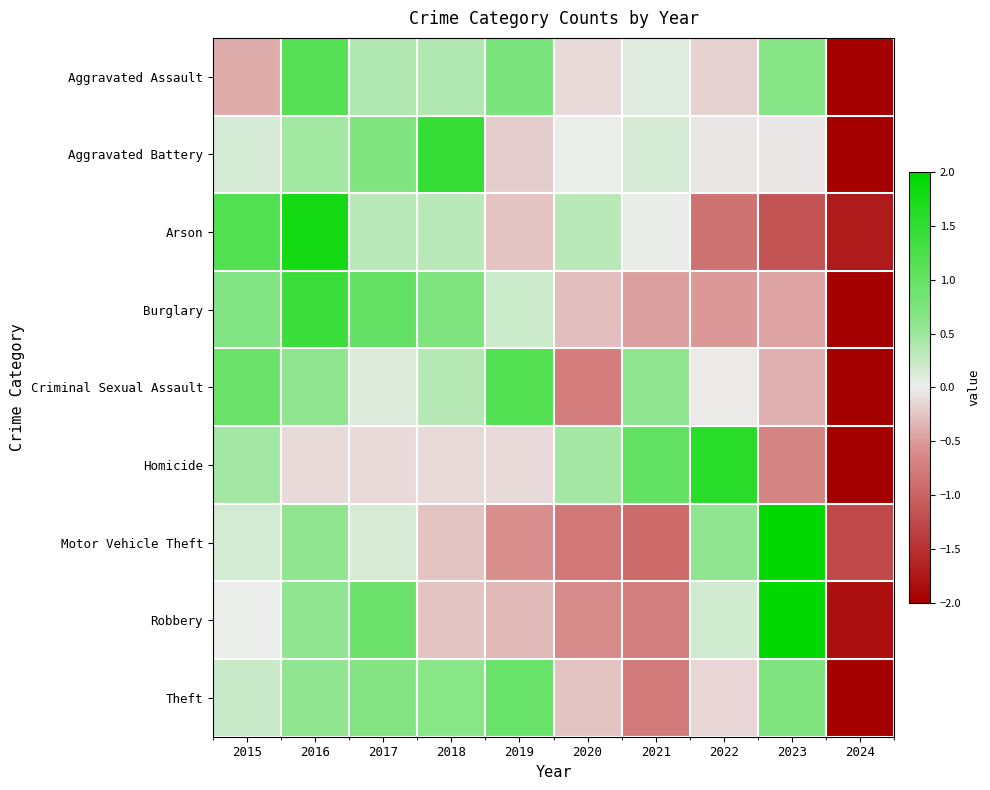

What is the total value across all series at 2024?

-19.9